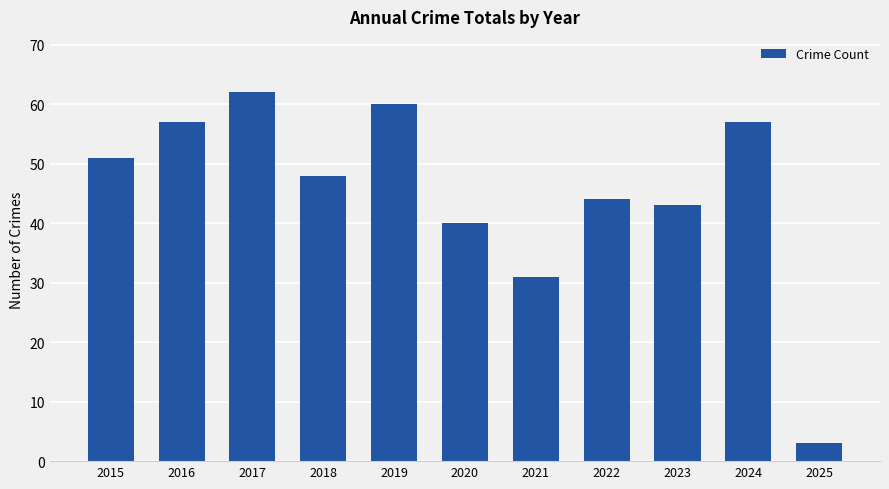

The value at 2015 is 51. True or false?

True